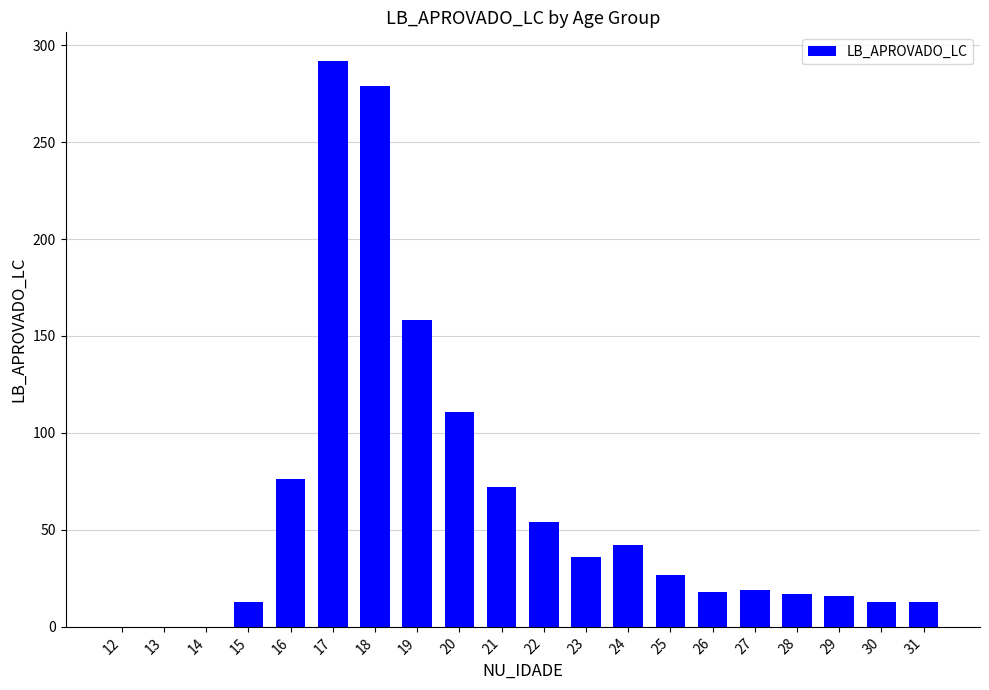

Approximately how many times larger is the value at 25 compared to 20?

0.2